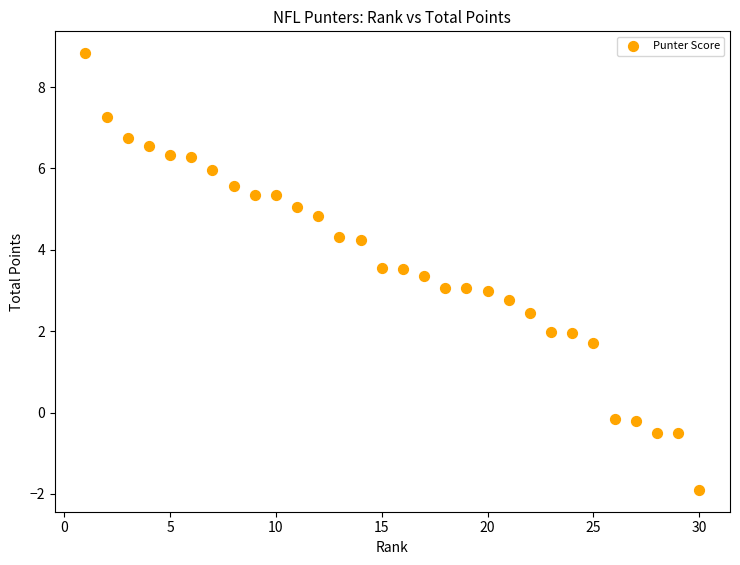

What is the range of X values (max minus min)?

29.0